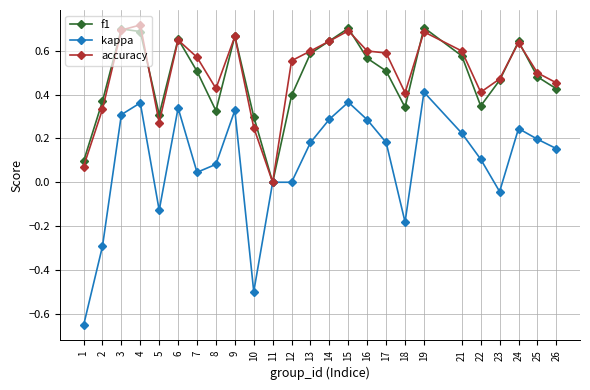

Which series changed the most between 16 and 19?

f1